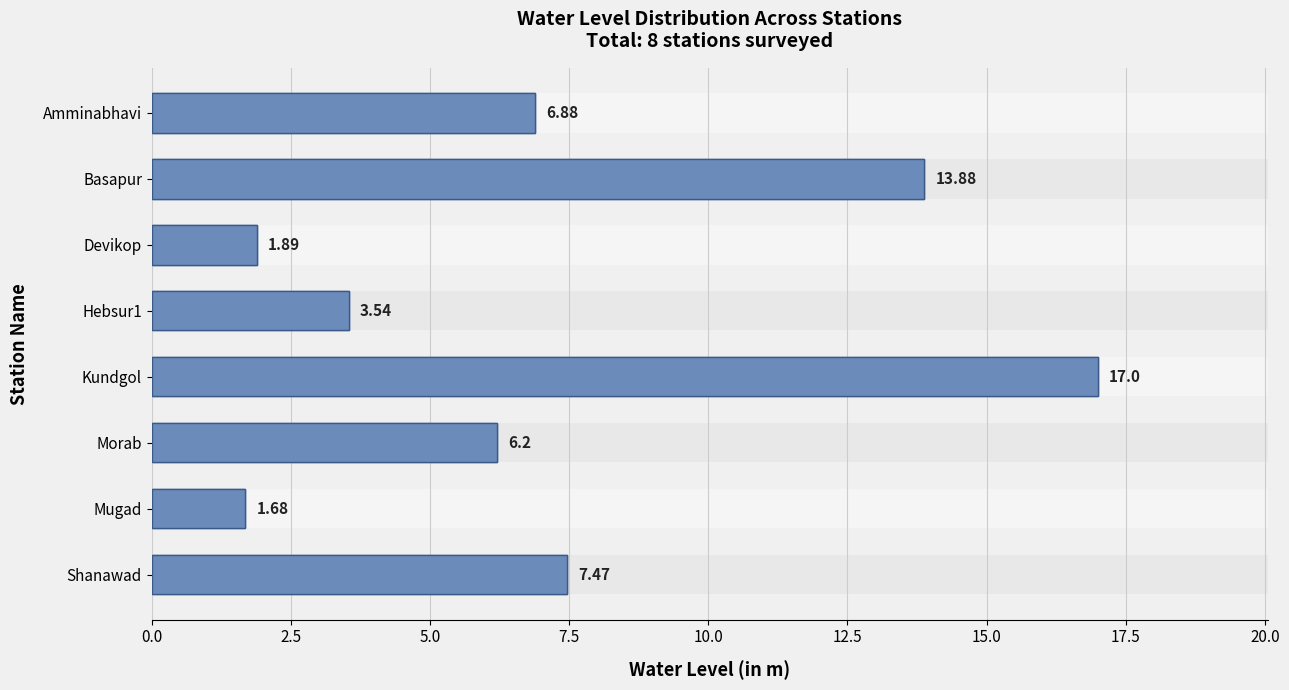

Is it true that the value at Kundgol is 11.6?

False